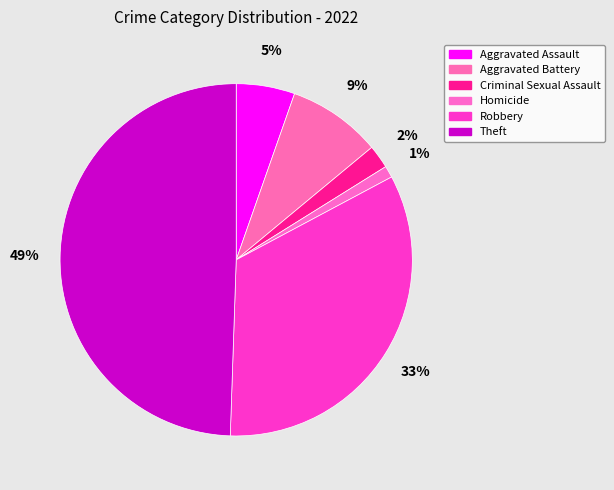

To the nearest percent, what is the difference between the largest and smallest slice percentages?

48%